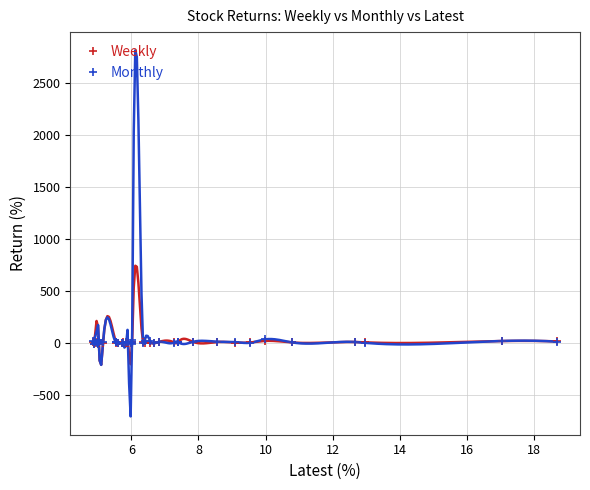

Is it true that Monthly equals 1.5 at 18?

False